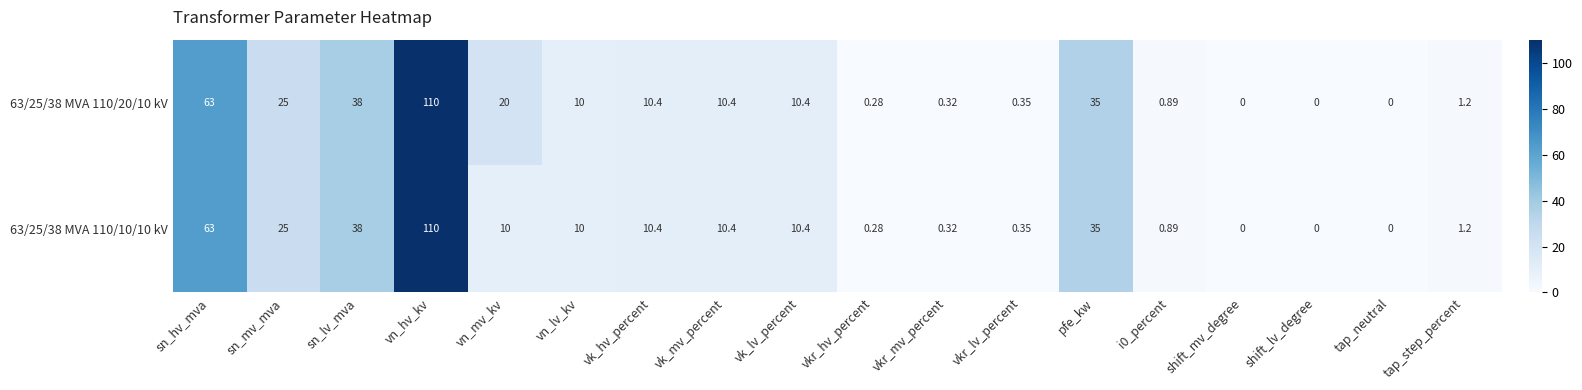

Where does the 63/25/38 MVA 110/10/10 kV series first go above 10?

sn_hv_mva